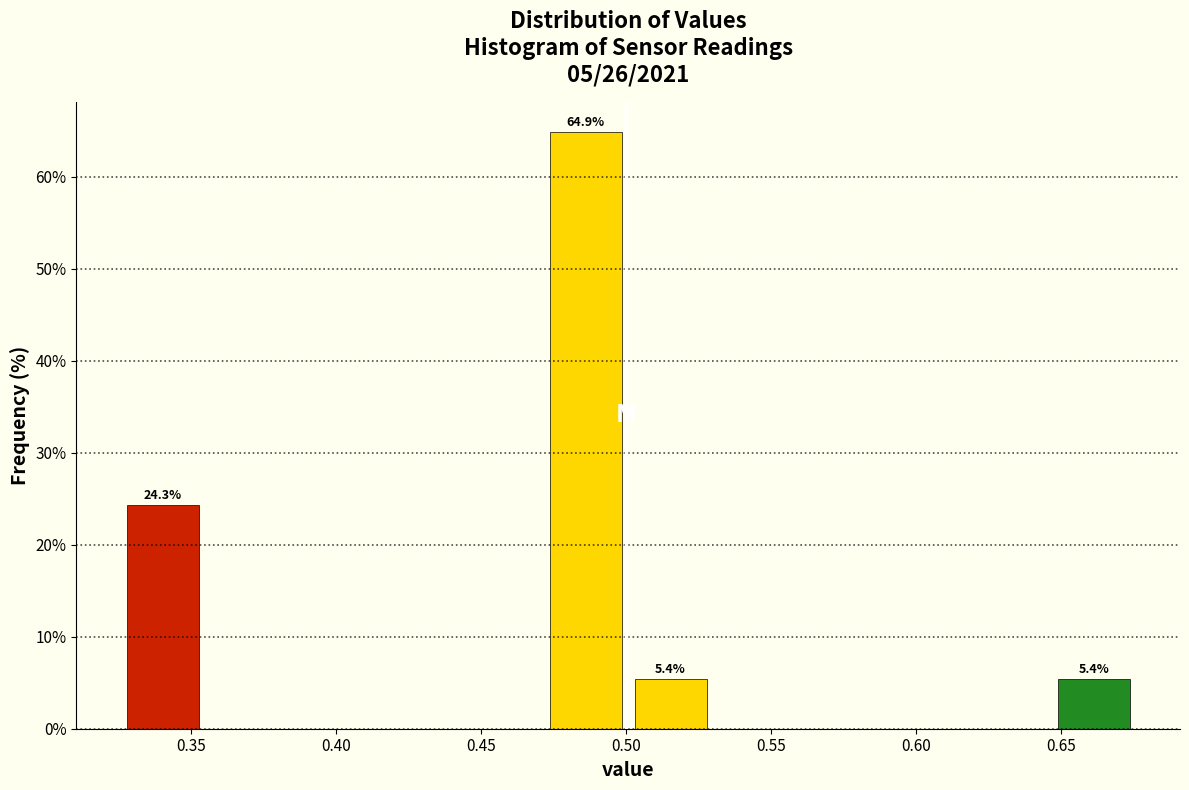

Over which range of the x-axis is the bar tallest?

0.475 to 0.505